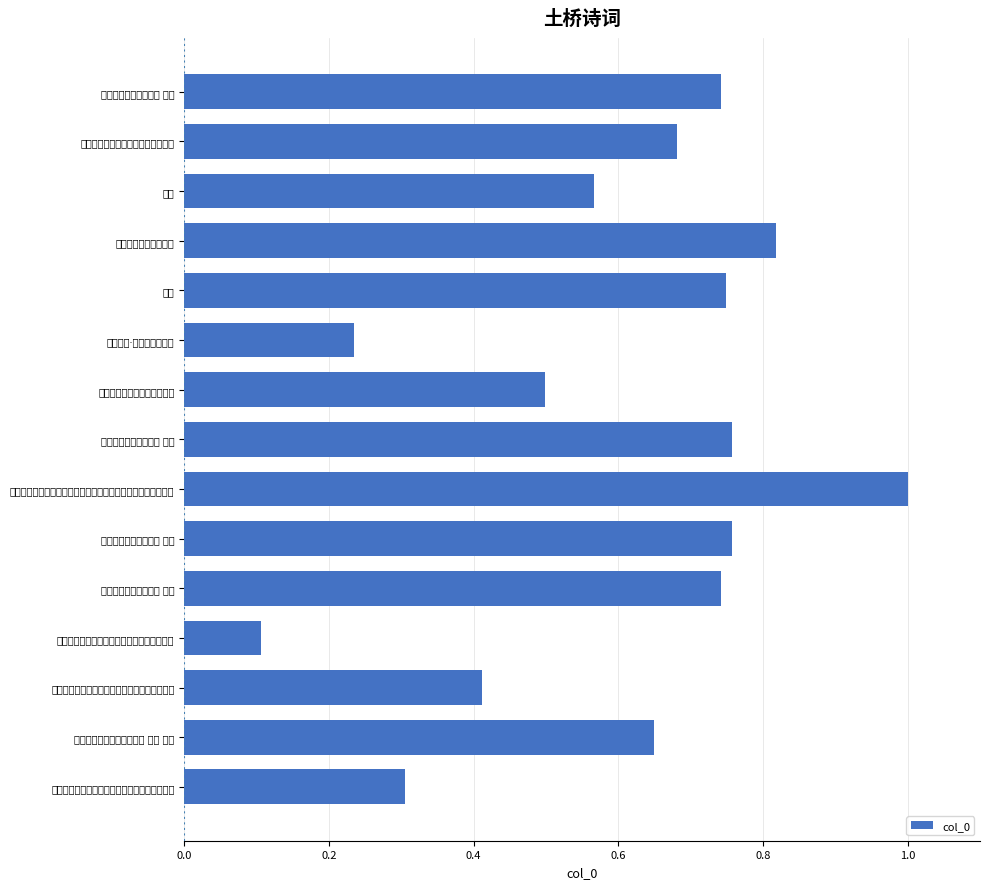

Does the chart contain any negative values?

No